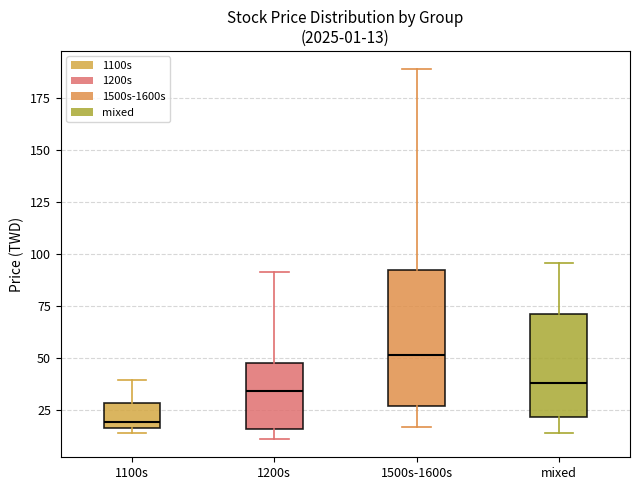

Which box has the lowest median line?

1100s